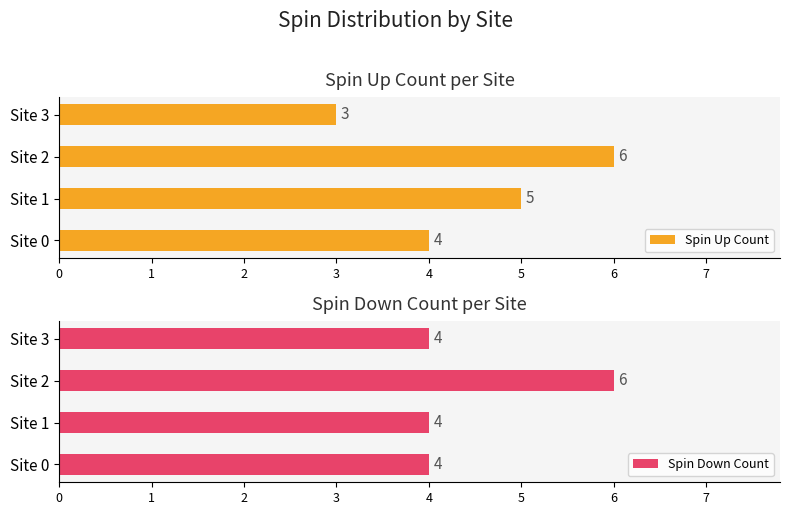

What is the approximate value of Spin Up Count at Site 3?

3